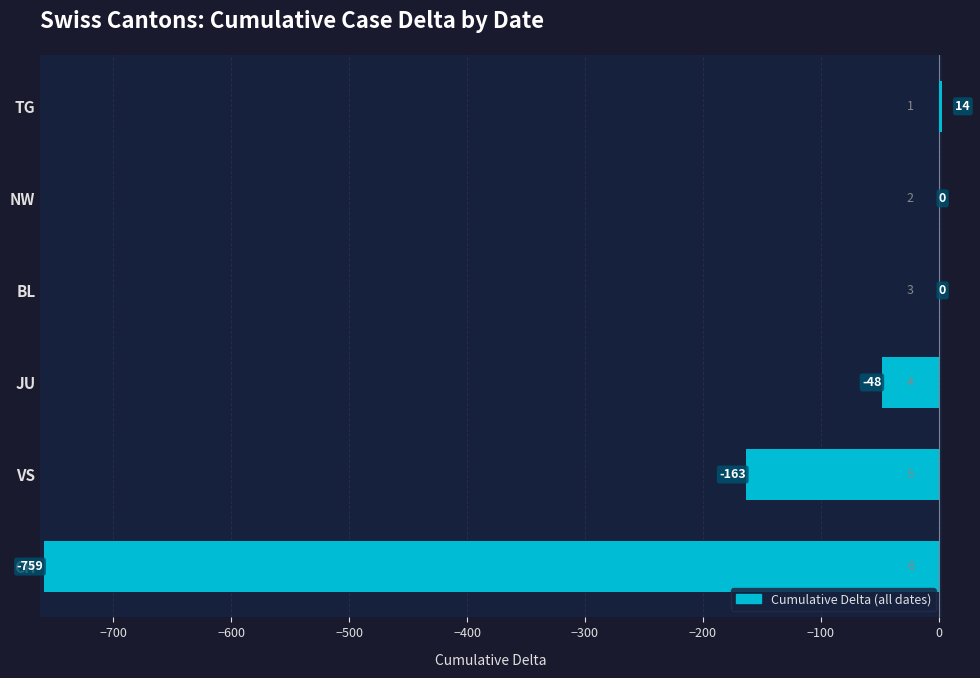

What is the difference between the maximum and second lowest values?

177